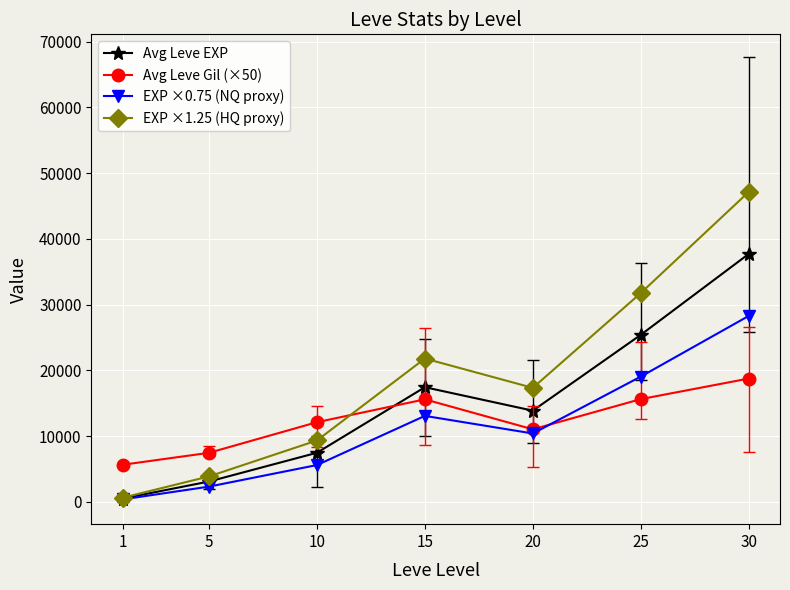

Between 1 and 25, which series saw the biggest shift?

EXP ×1.25 (HQ proxy)